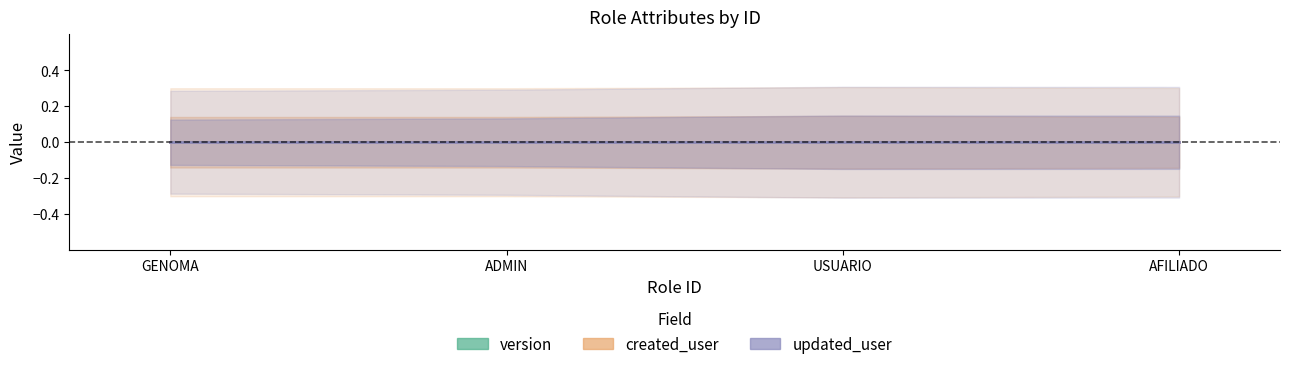

What is the maximum value for version?

1